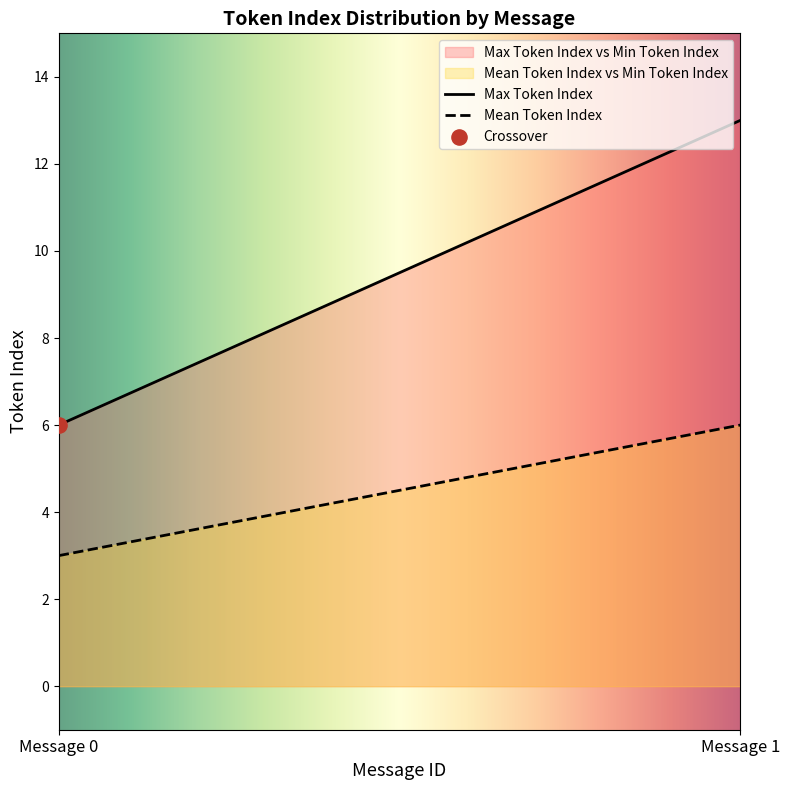

Which series has the largest Y range (max minus min)?

Max Token Index